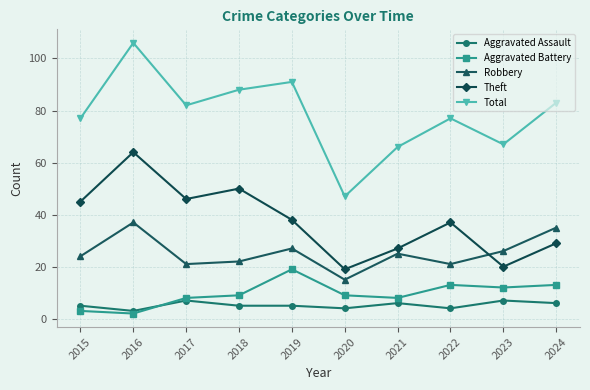

How many categories are shown in the chart?

10